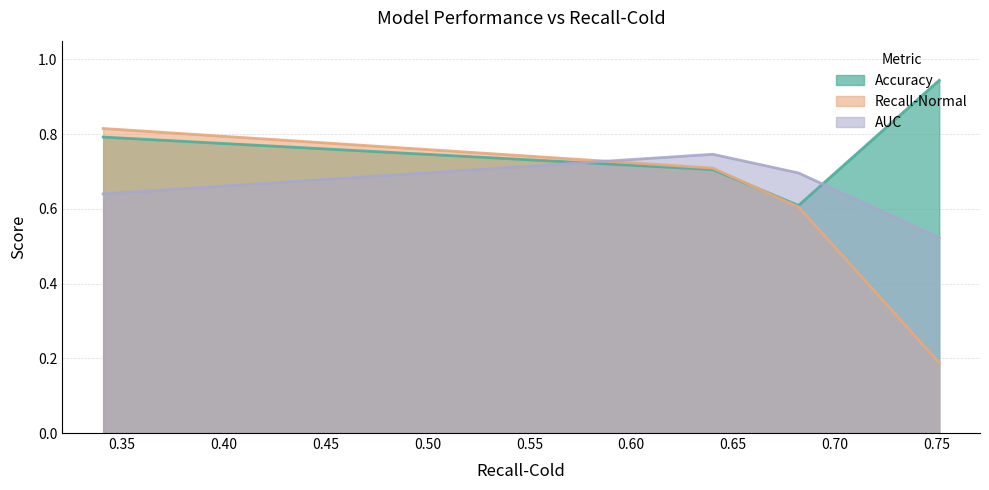

List the series in order of their overall mean, highest first.

Accuracy, AUC, Recall-Normal